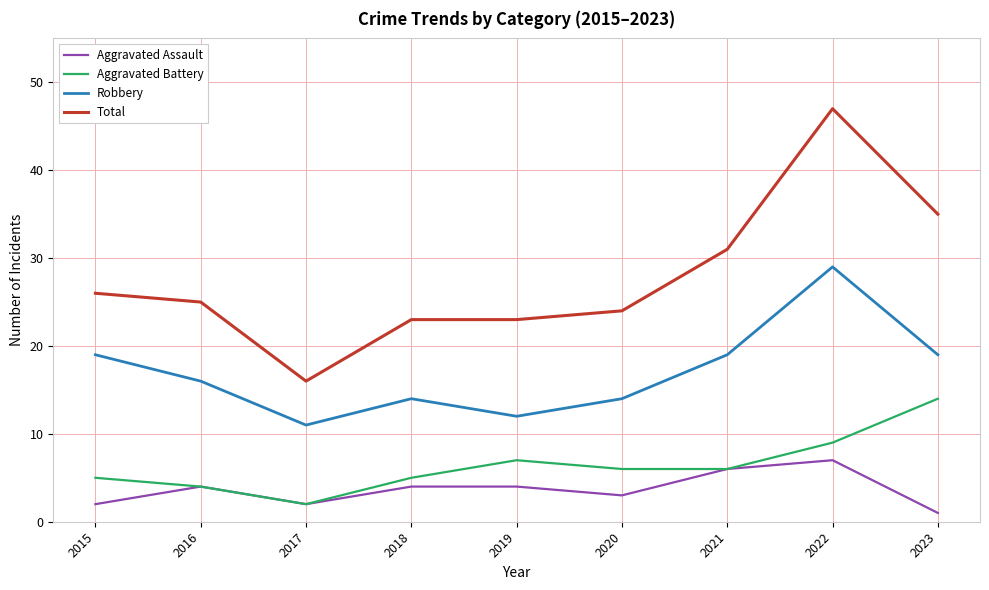

The value of Robbery at 2021 is 19. True or false?

True